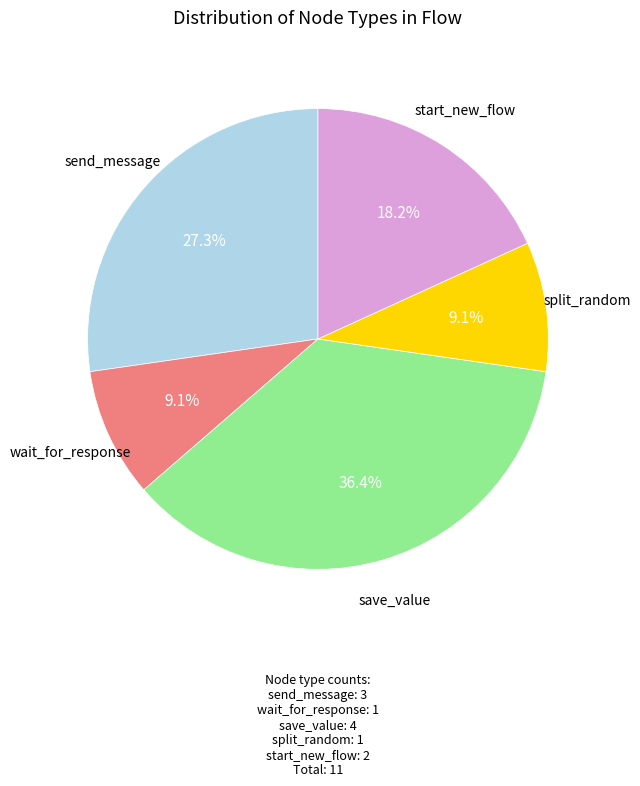

To the nearest percent, what is the difference between the largest and smallest slice percentages?

27%